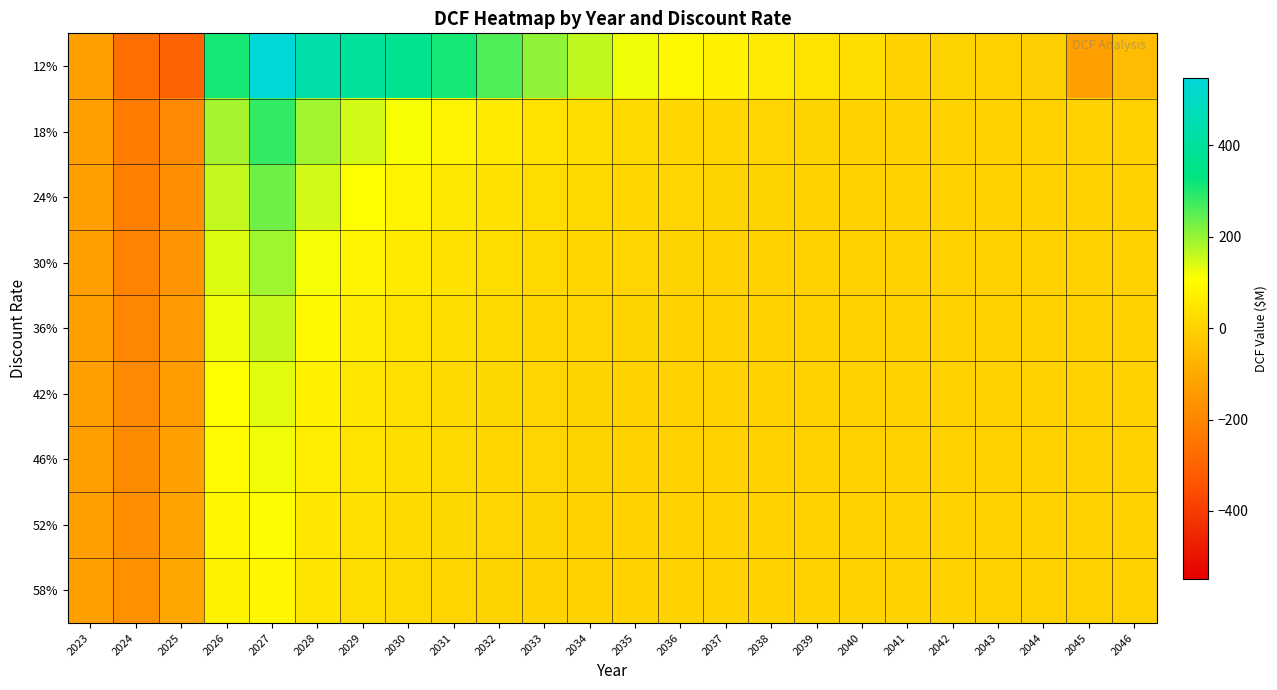

What is the difference between the highest and lowest values at 2043?

0.8